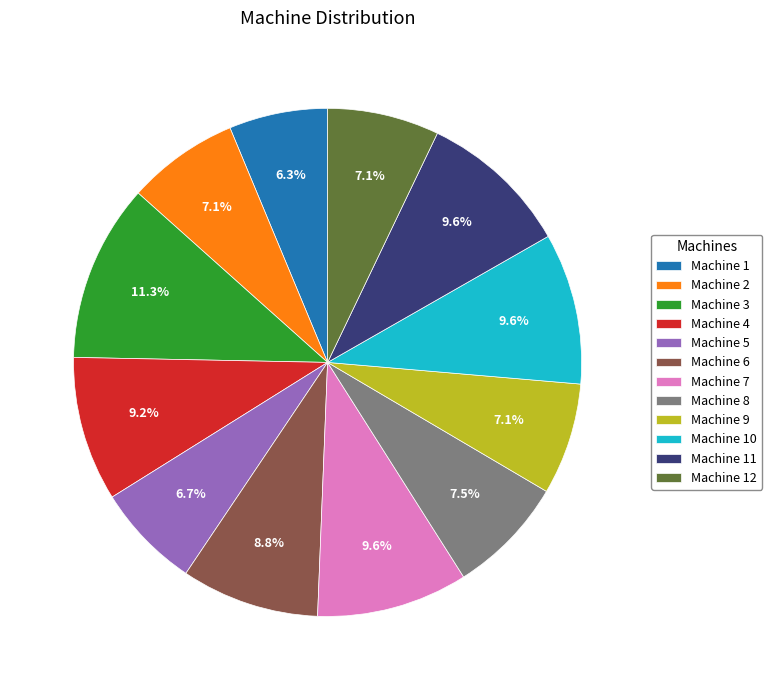

To the nearest percent, what percentage of the pie is Machine 12?

7%